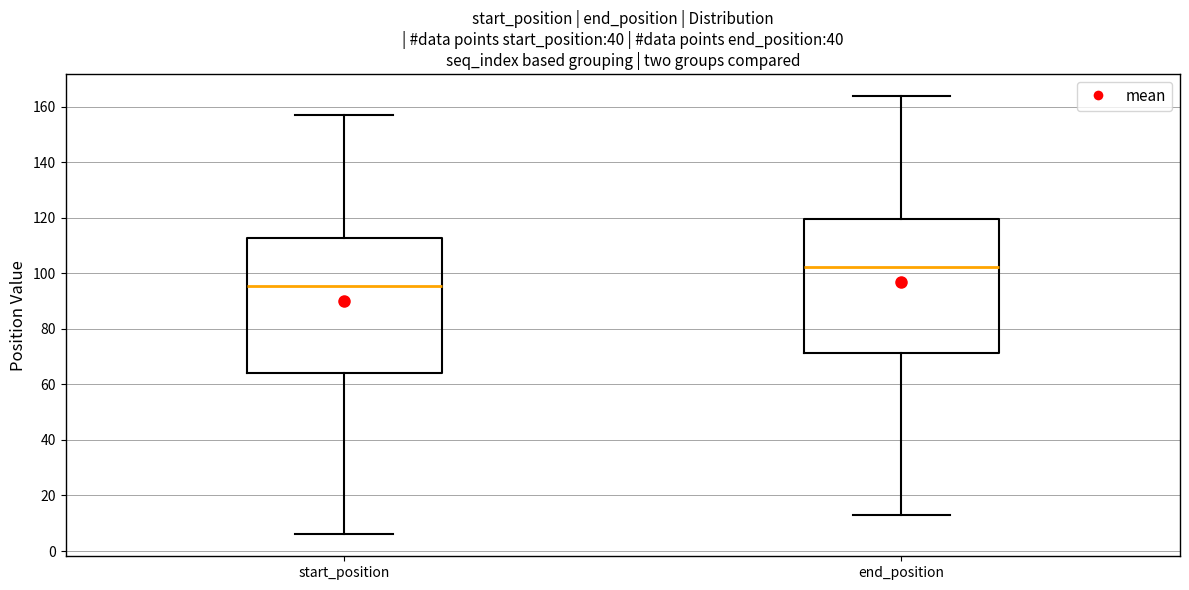

Reading left to right, read every box against the y-axis: the position of its median line, the range the box covers, and the ends of its whiskers. The values are not printed on the chart, so give them approximately, as read against the axis.

start_position: median 96, box 64 to 112, whiskers 6 to 158
end_position: median 102, box 72 to 120, whiskers 14 to 164